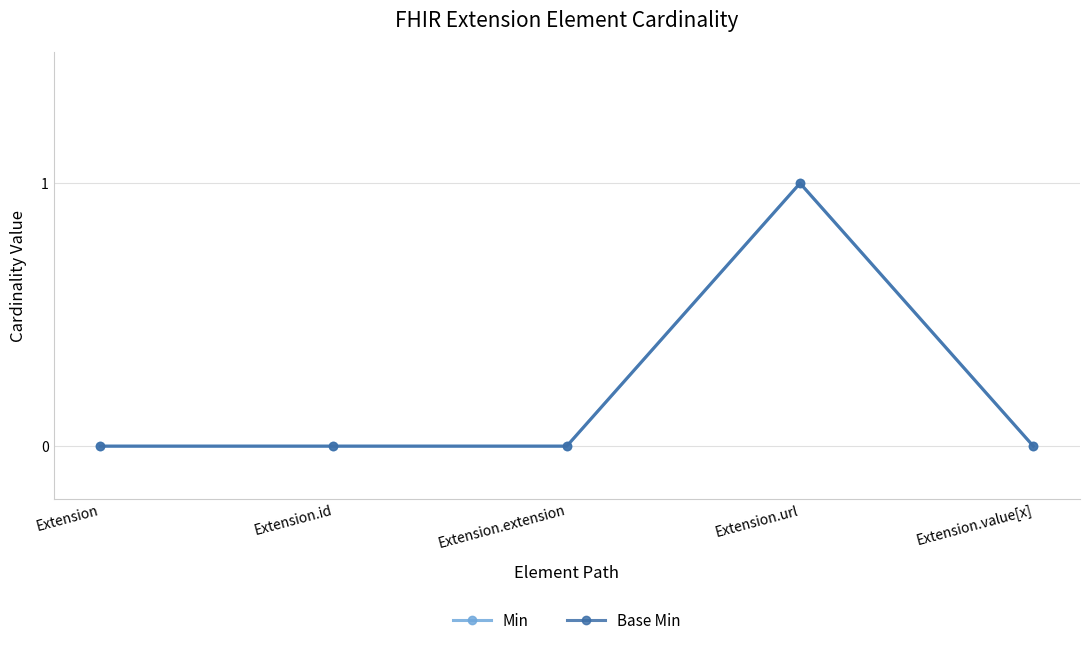

True or false: Min has a value of 0 at Extension.extension.

True